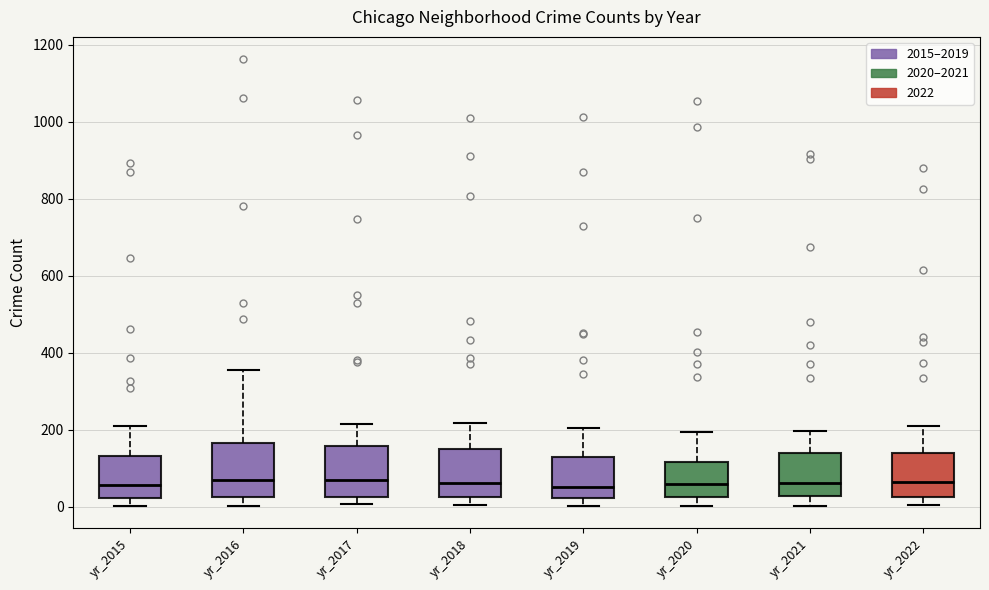

Where does the median line of the box for yr_2020 sit on the y-axis? The values are not printed on the chart, so give them approximately, as read against the axis.

60